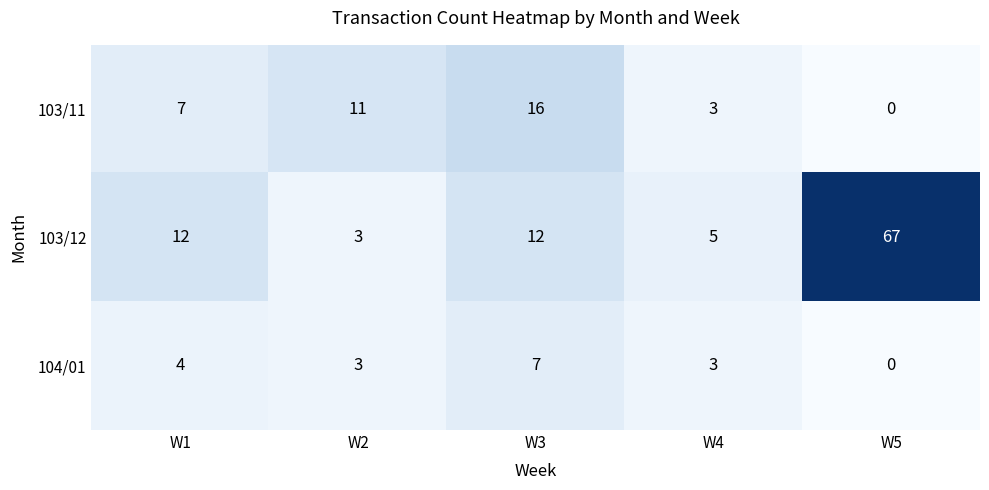

Which series has the largest total across all categories?

103/12